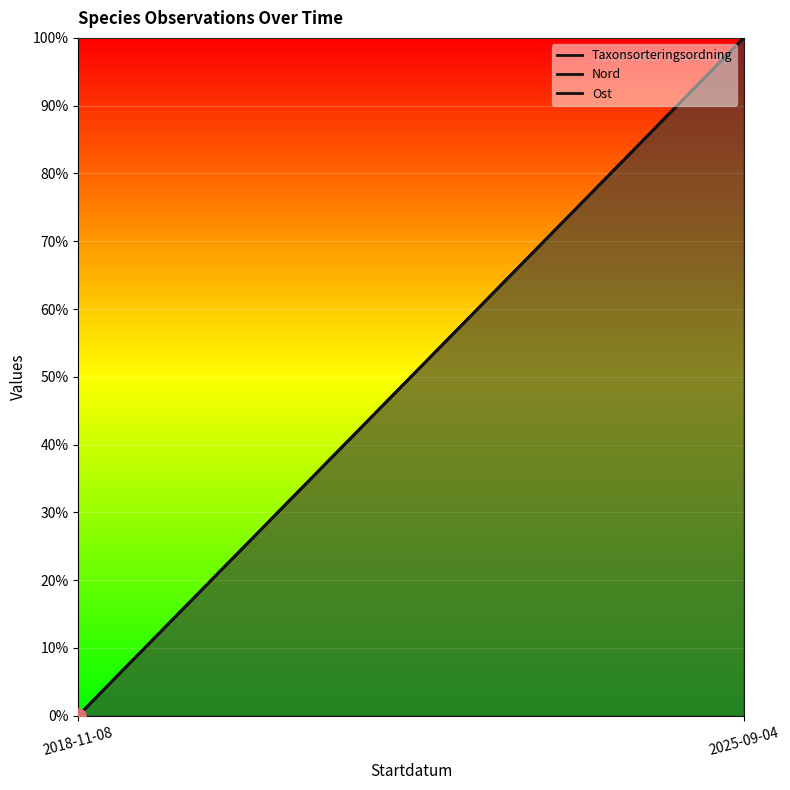

Which series reaches the minimum Y coordinate?

Taxonsorteringsordning